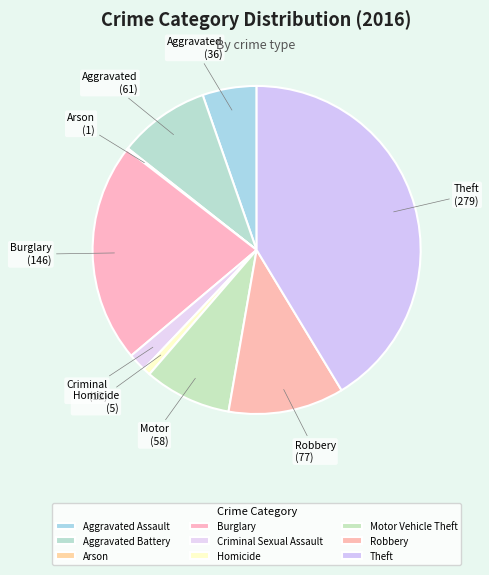

To the nearest percent, what is the combined percentage of Burglary and Arson?

22%